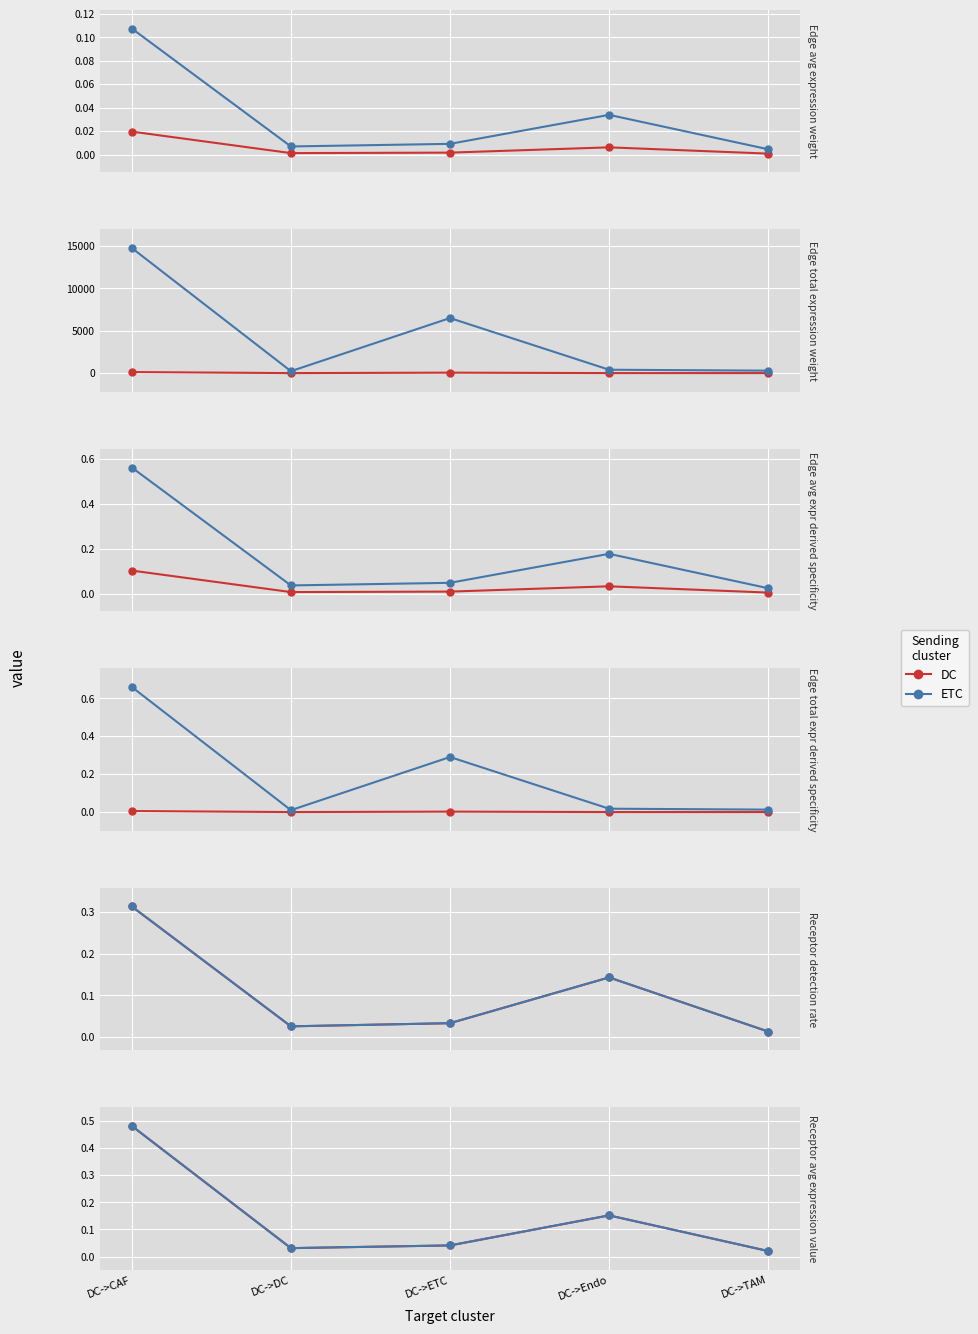

Which series has the largest total across all categories?

DC